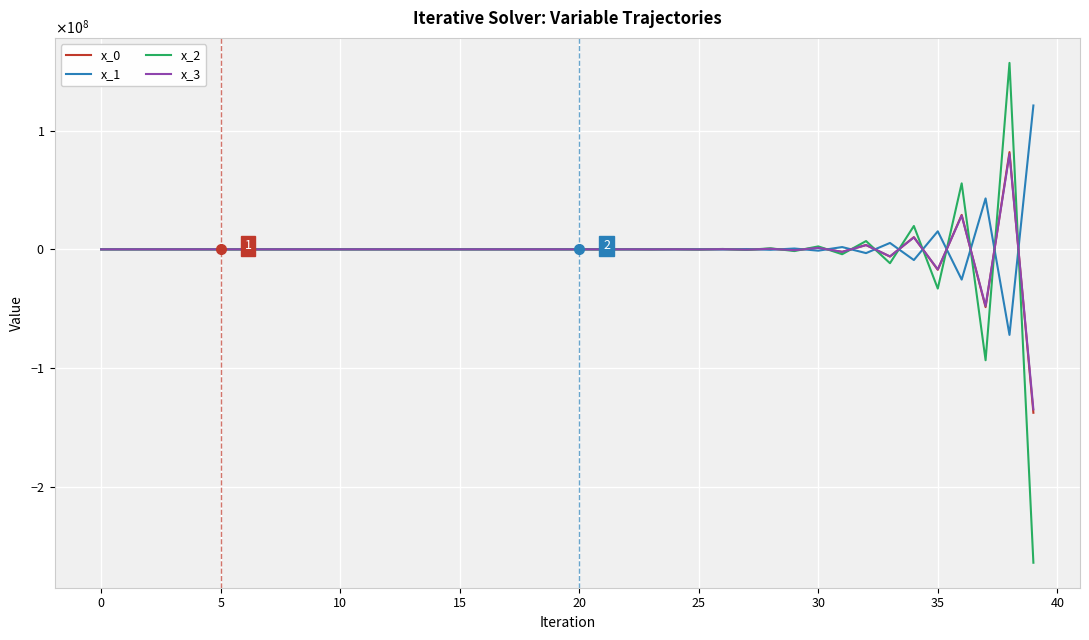

What are all the series names shown in the legend?

x_0, x_1, x_2, x_3